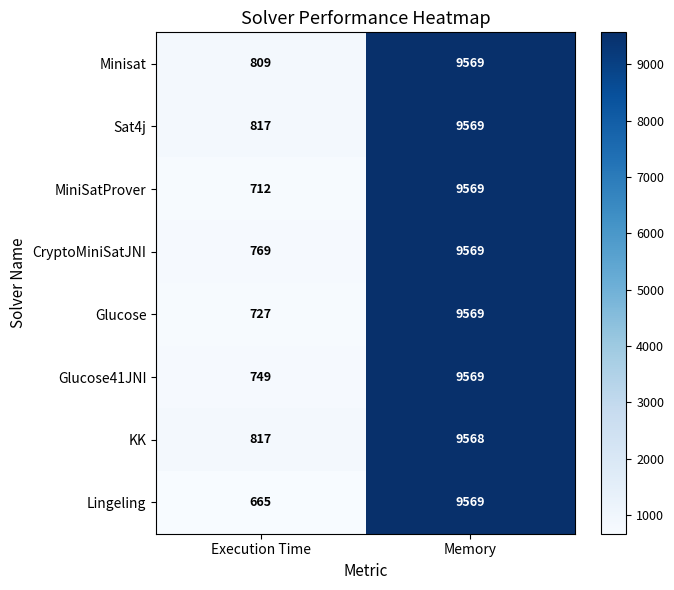

What is the difference between the Glucose values at Memory and Execution Time?

8842